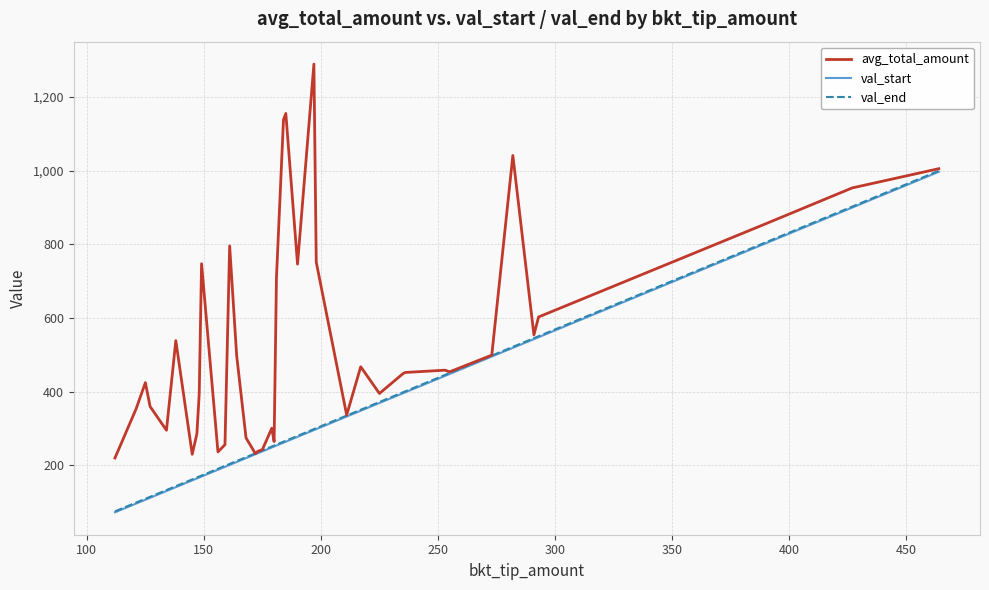

What is the greatest value displayed?

1288.6